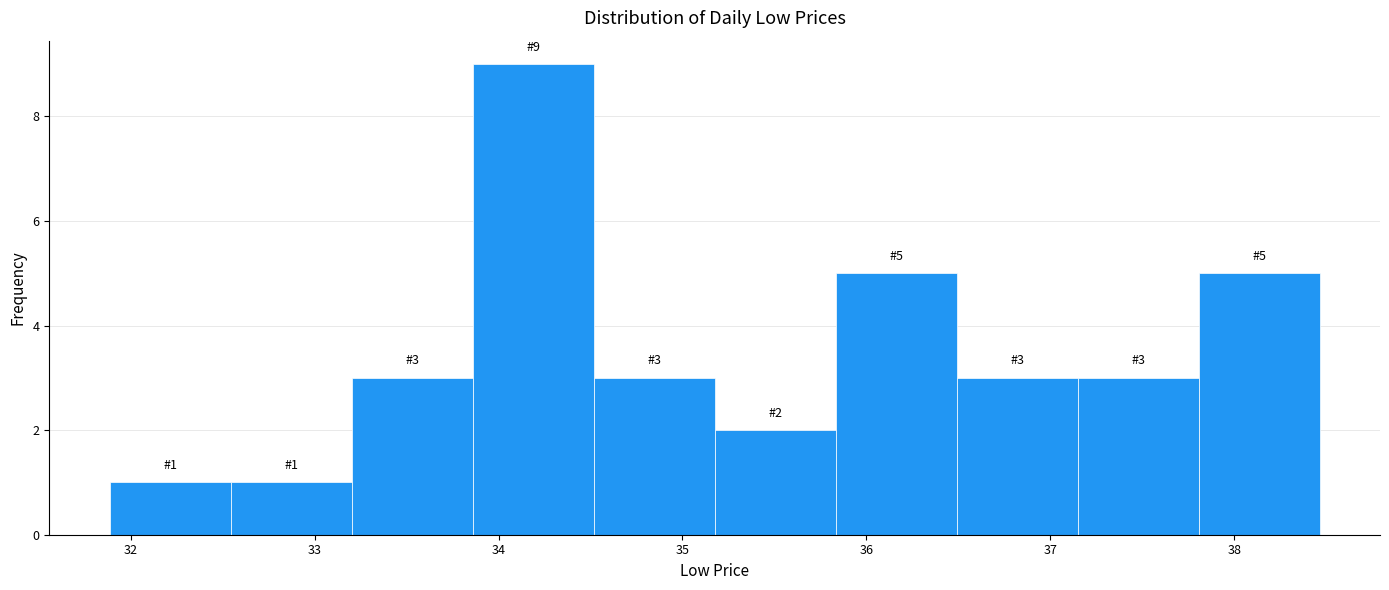

Over which range of the x-axis is the bar tallest?

33.9 to 34.5